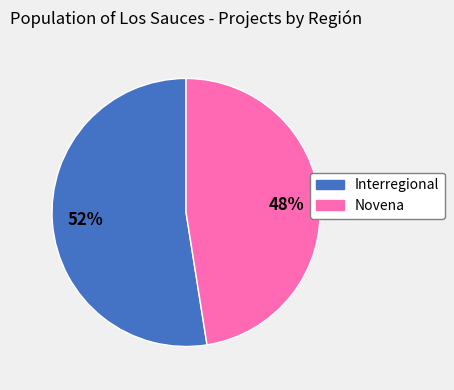

What is the ratio of the value at Interregional to the value at Novena?

1.1